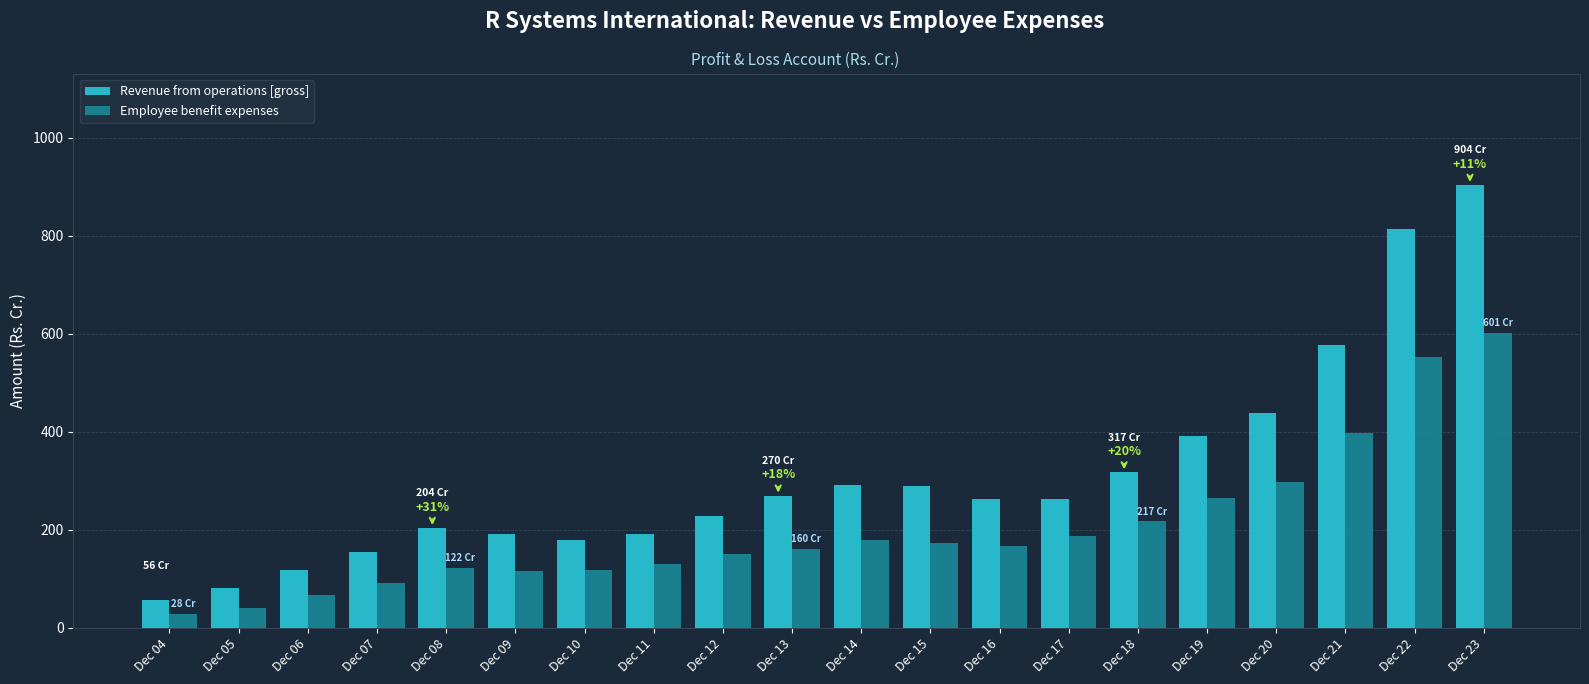

What is the difference between the maximum and second lowest values in the Employee benefit expenses series?

561.2